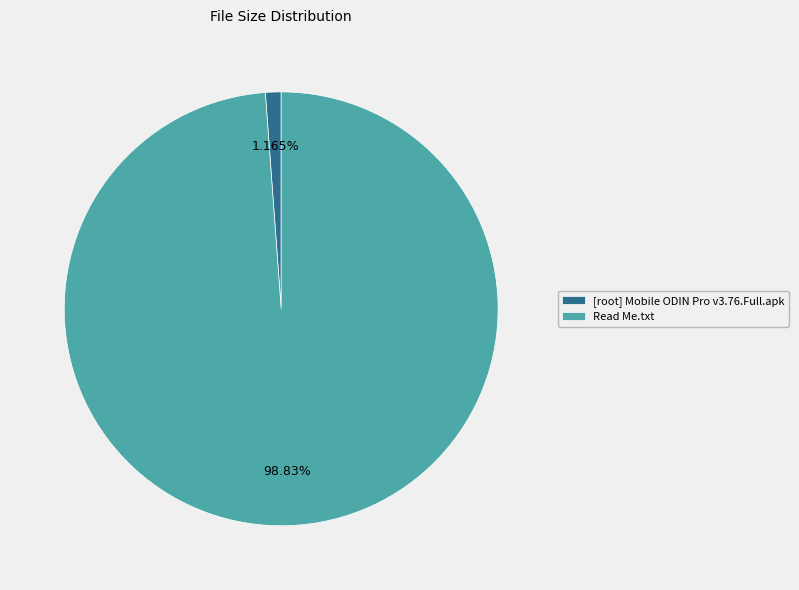

Do Read Me.txt and [root] Mobile ODIN Pro v3.76.Full.apk together represent more than half of the pie?

Yes